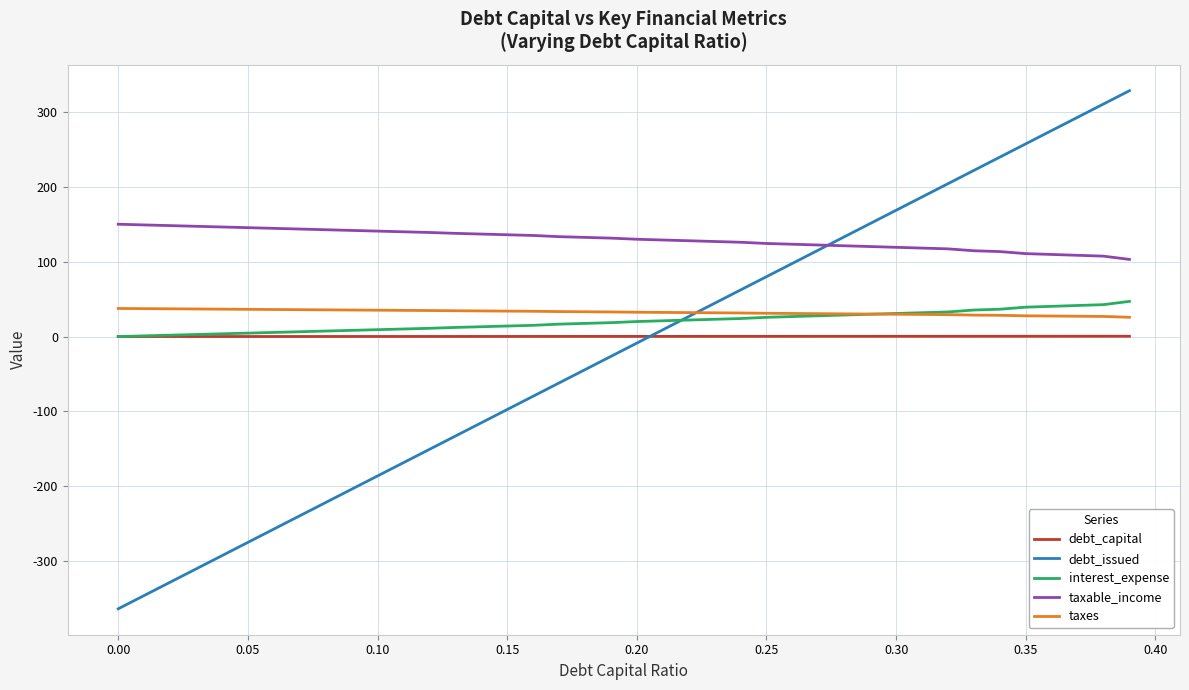

What is the maximum value for debt_issued?

328.7